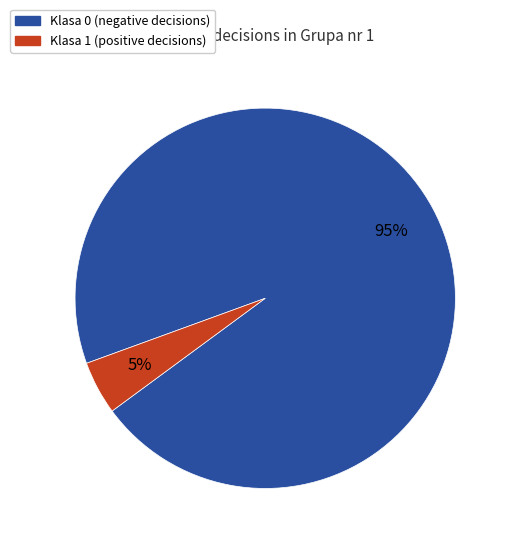

To the nearest percent, what is the average slice percentage?

50%